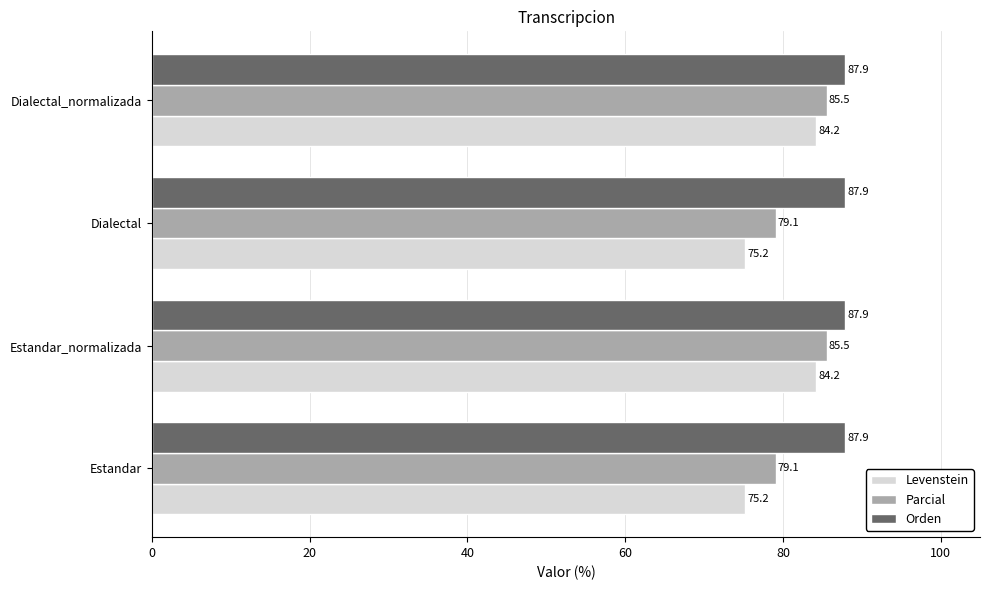

What is the difference between the highest and lowest values at Estandar_normalizada?

3.7